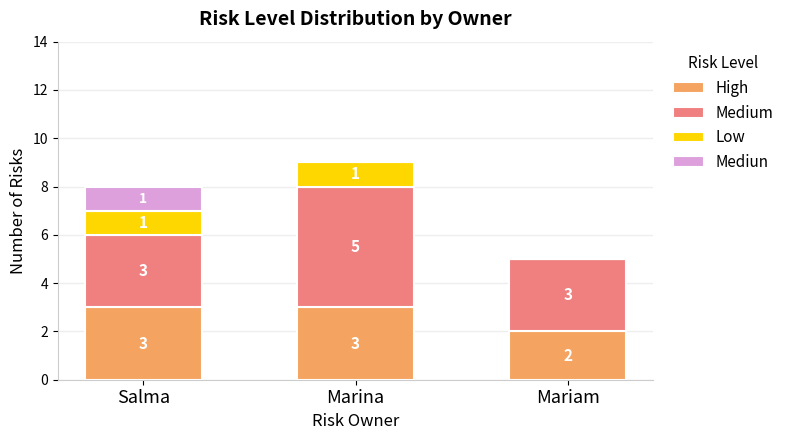

At which category is the sum across all series the highest?

Marina